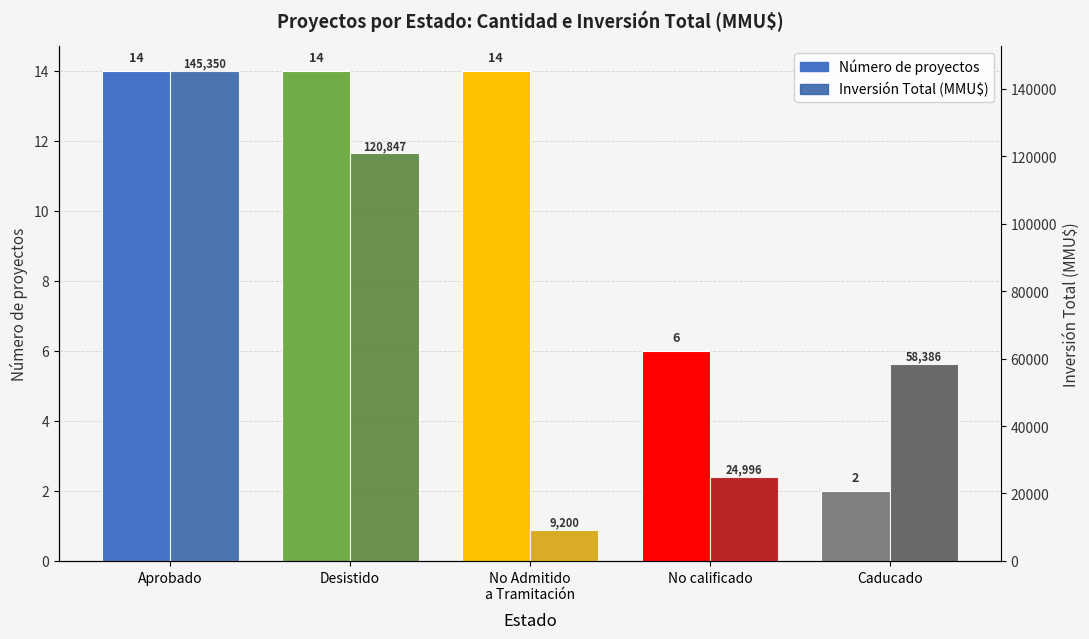

What is the difference between the maximum and minimum values in the Inversión Total (MMU$) series?

136150